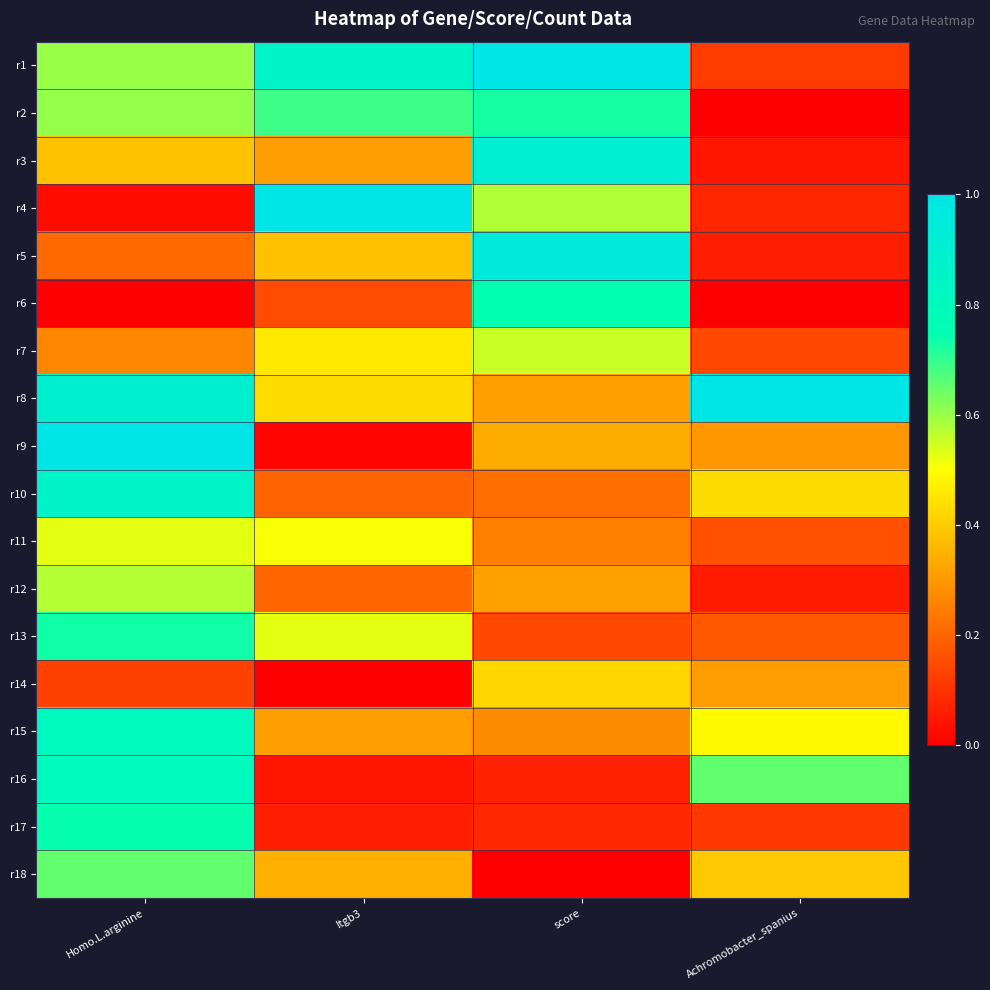

How many categories are shown in the chart?

4